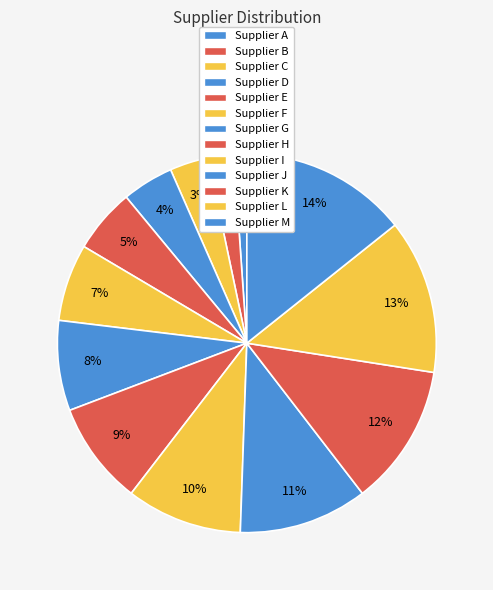

How many slices are in this pie chart?

13